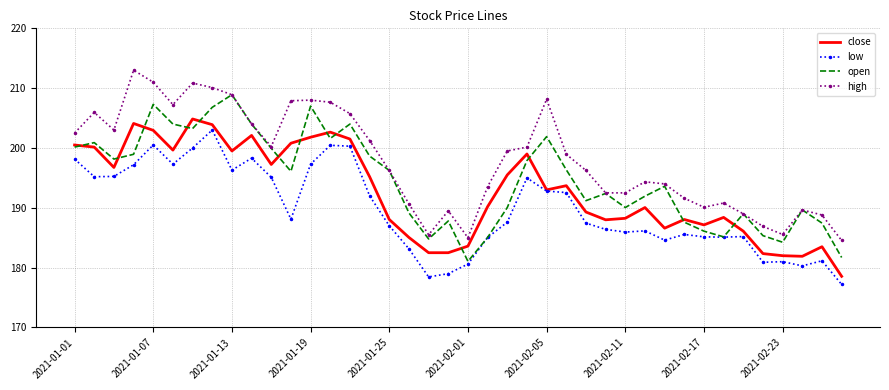

Rank the series by their average value, from highest to lowest.

high, open, close, low